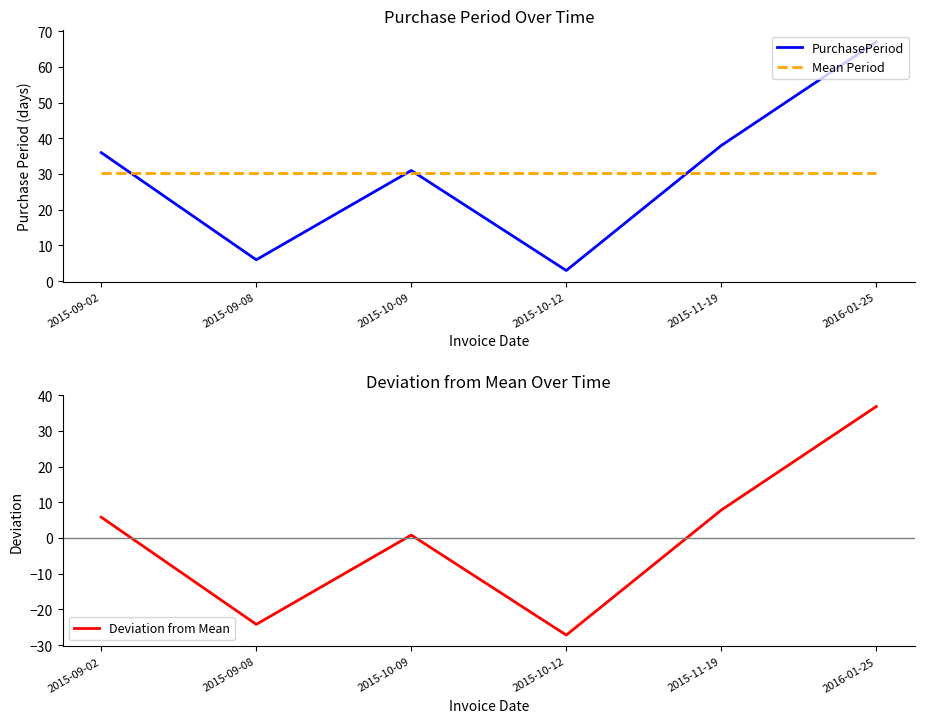

Which series has the widest spread of values?

PurchasePeriod